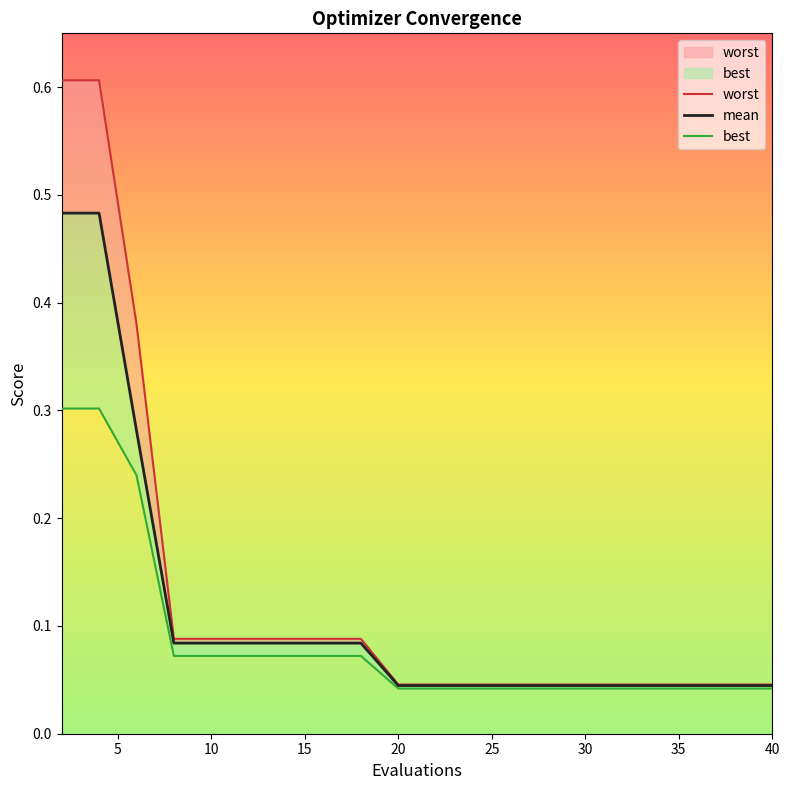

What is the highest value of the mean series?

0.5